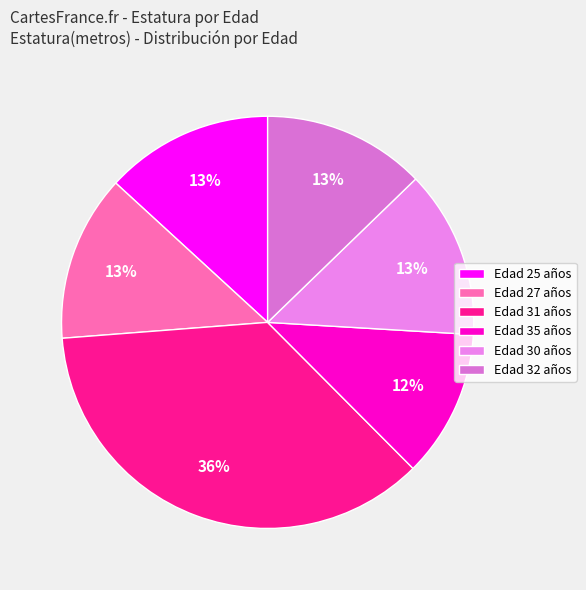

How many segments does this pie chart have?

6